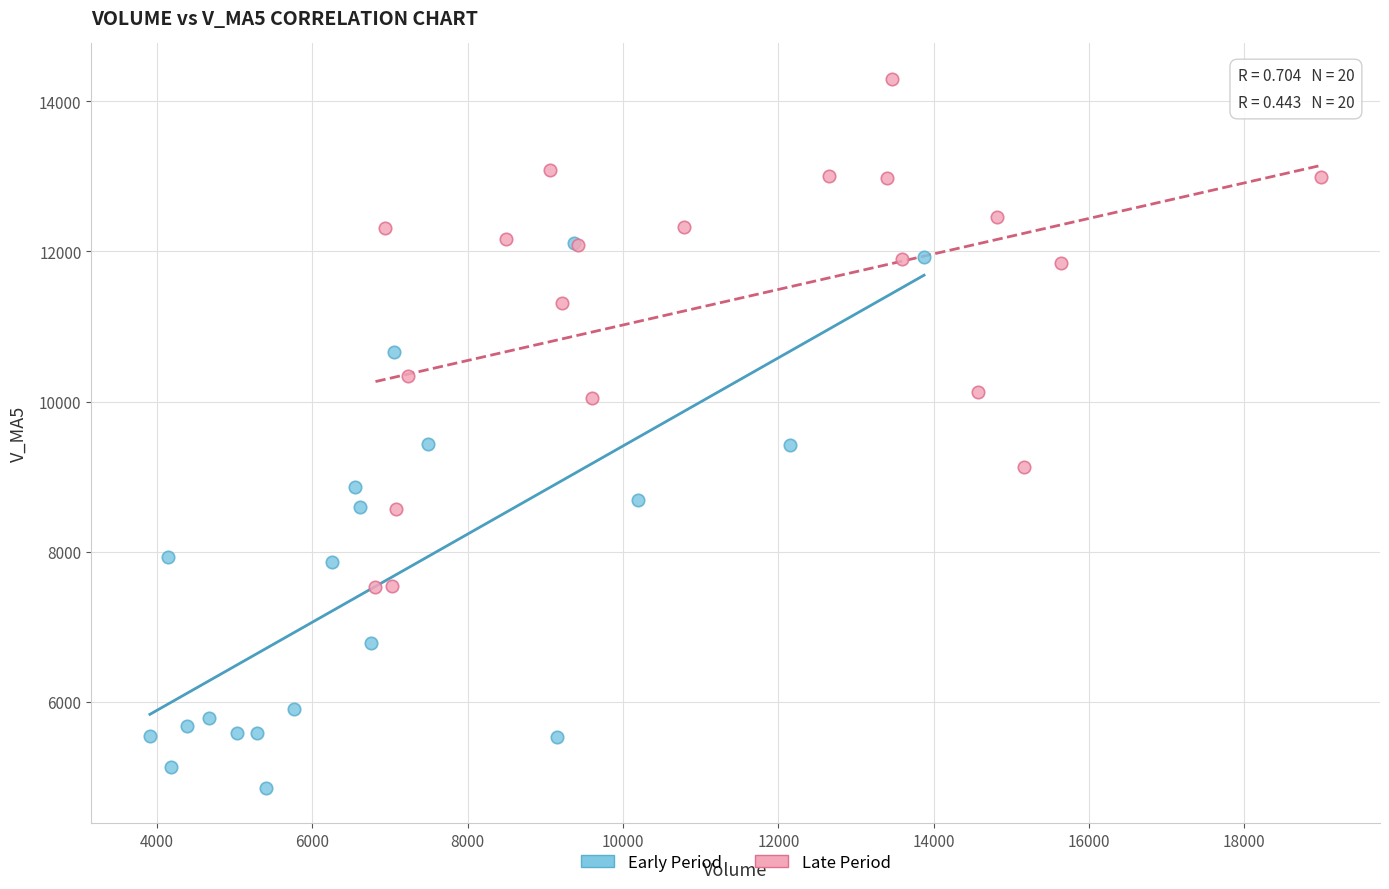

Which series reaches the minimum Y coordinate?

Early Period